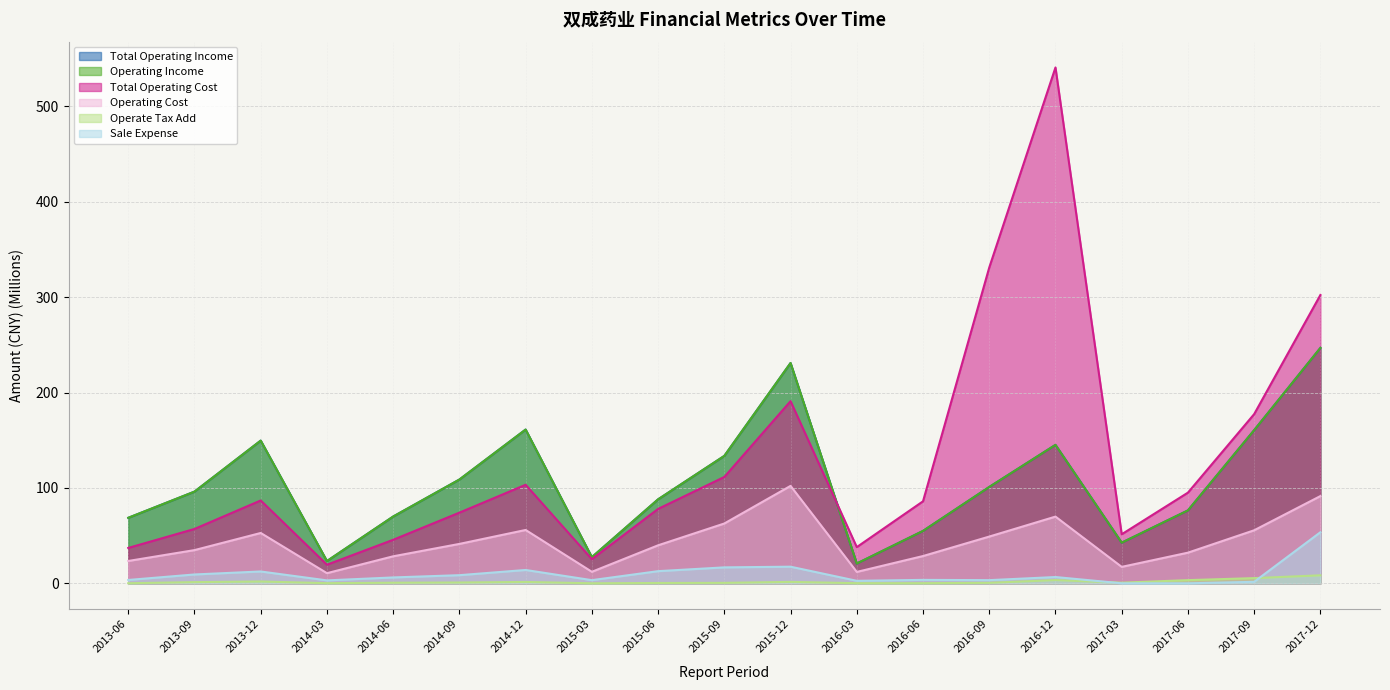

Reading left to right, transcribe all the data shown in this chart.

Total Operating Income: 2013-06=68.7	2013-09=96.1	2013-12=149.6	2014-03=23.3	2014-06=70.0	2014-09=108.8	2014-12=161.2	2015-03=27.4	2015-06=88.0	2015-09=133.6	2015-12=231.0	2016-03=20.7	2016-06=54.9	2016-09=101.0	2016-12=145.1	2017-03=42.6	2017-06=76.4	2017-09=160.5	2017-12=246.8
Operating Income: 2013-06=68.7	2013-09=96.1	2013-12=149.6	2014-03=23.3	2014-06=70.0	2014-09=108.8	2014-12=161.2	2015-03=27.4	2015-06=88.0	2015-09=133.6	2015-12=231.0	2016-03=20.7	2016-06=54.9	2016-09=101.0	2016-12=145.1	2017-03=42.6	2017-06=76.4	2017-09=160.5	2017-12=246.8
Total Operating Cost: 2013-06=37.1	2013-09=57.0	2013-12=86.9	2014-03=19.5	2014-06=45.6	2014-09=74.1	2014-12=103.3	2015-03=25.3	2015-06=78.0	2015-09=111.5	2015-12=191.0	2016-03=37.9	2016-06=86.0	2016-09=331.0	2016-12=540.8	2017-03=51.4	2017-06=95.1	2017-09=177.4	2017-12=302.3
Operating Cost: 2013-06=23.4	2013-09=34.8	2013-12=52.8	2014-03=10.6	2014-06=28.3	2014-09=41.3	2014-12=55.9	2015-03=12.1	2015-06=39.8	2015-09=62.7	2015-12=102.1	2016-03=11.9	2016-06=28.6	2016-09=49.0	2016-12=69.9	2017-03=17.2	2017-06=32.1	2017-09=55.6	2017-12=91.5
Operate Tax Add: 2013-06=0.1	2013-09=1.2	2013-12=1.9	2014-03=0.1	2014-06=0.6	2014-09=0.8	2014-12=1.4	2015-03=0.0	2015-06=0.4	2015-09=0.5	2015-12=1.5	2016-03=0.1	2016-06=0.1	2016-09=0.5	2016-12=3.4	2017-03=0.7	2017-06=3.3	2017-09=5.5	2017-12=8.4
Sale Expense: 2013-06=3.5	2013-09=9.3	2013-12=12.4	2014-03=3.1	2014-06=6.2	2014-09=8.5	2014-12=14.0	2015-03=3.3	2015-06=12.7	2015-09=16.7	2015-12=17.4	2016-03=2.6	2016-06=3.6	2016-09=3.3	2016-12=6.6	2017-03=0.0	2017-06=0.0	2017-09=1.6	2017-12=53.5